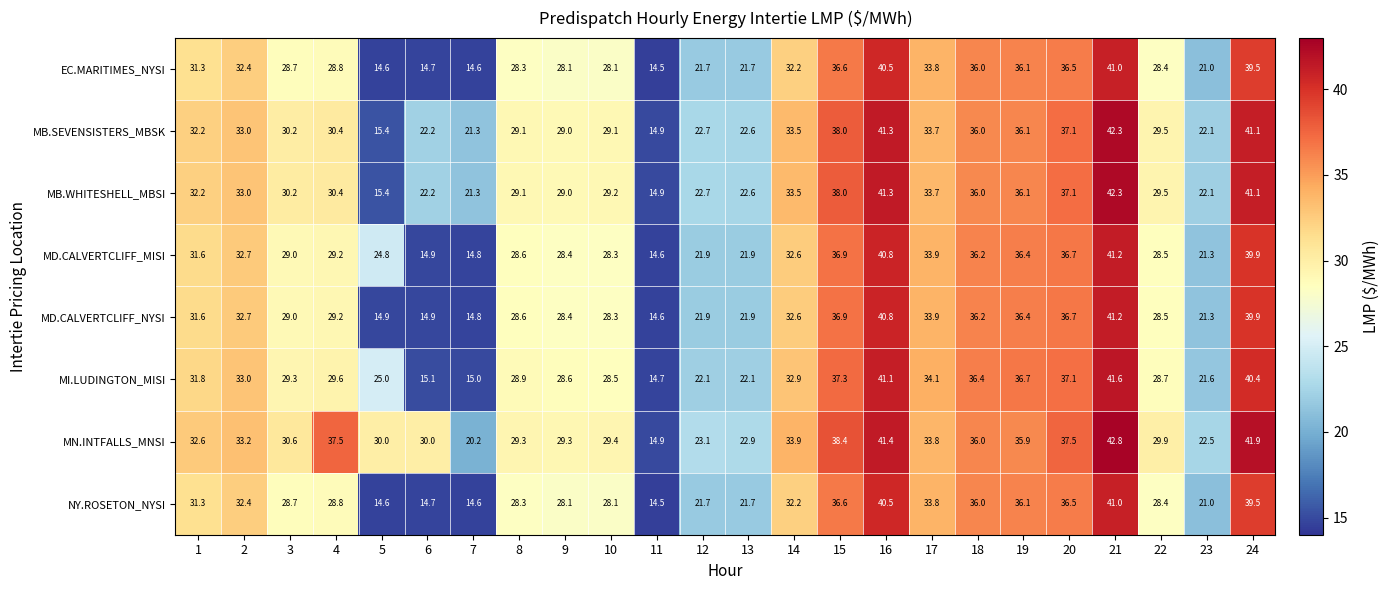

What is the greatest value displayed?

42.8